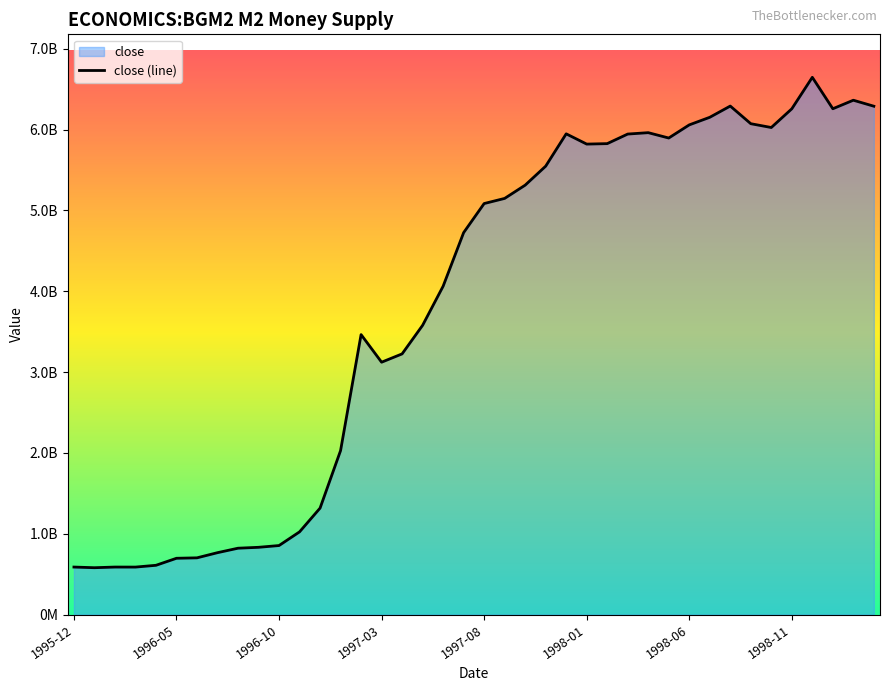

Rank the categories by value from highest to lowest.

1998-12, 1999-02, 1998-08, 1999-03, 1999-01, 1998-11, 1998-07, 1998-09, 1998-06, 1998-10, 1998-04, 1997-12, 1998-03, 1998-05, 1998-02, 1998-01, 1997-11, 1997-10, 1997-09, 1997-08, 1997-07, 1997-06, 1997-05, 1997-02, 1997-04, 1997-03, 1997-01, 1996-12, 1996-11, 1996-10, 1996-09, 1996-08, 1996-07, 1996-06, 1996-05, 1996-04, 1995-12, 1996-02, 1996-03, 1996-01